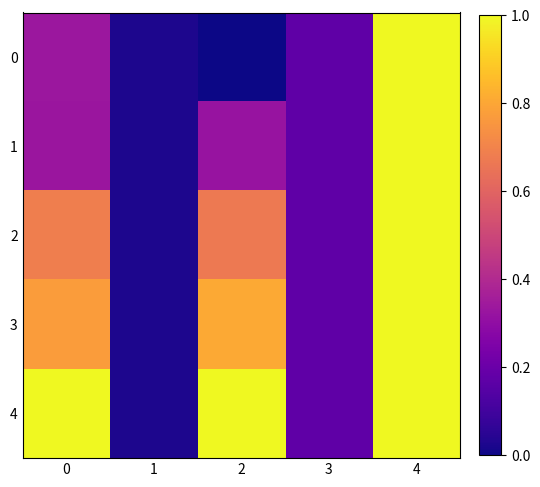

At 4, list the series in order from largest to smallest.

0, 1, 2, 3, 4